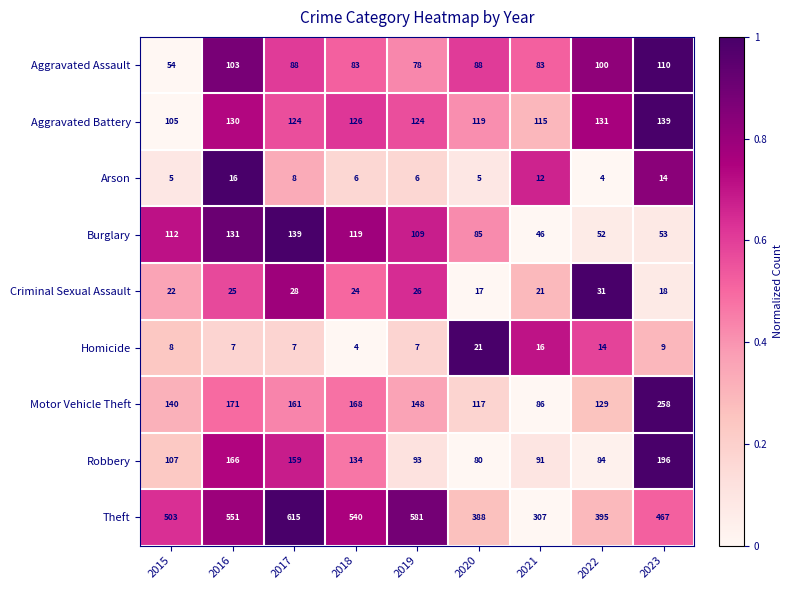

At which label does Motor Vehicle Theft first exceed 148?

2016